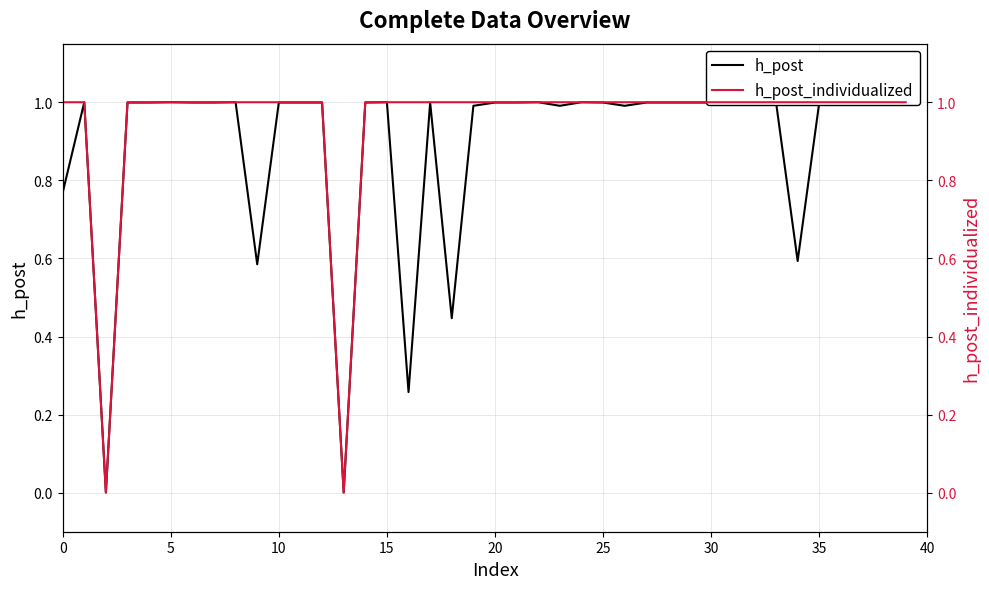

What is the sum of all h_post_individualized values?

38.0